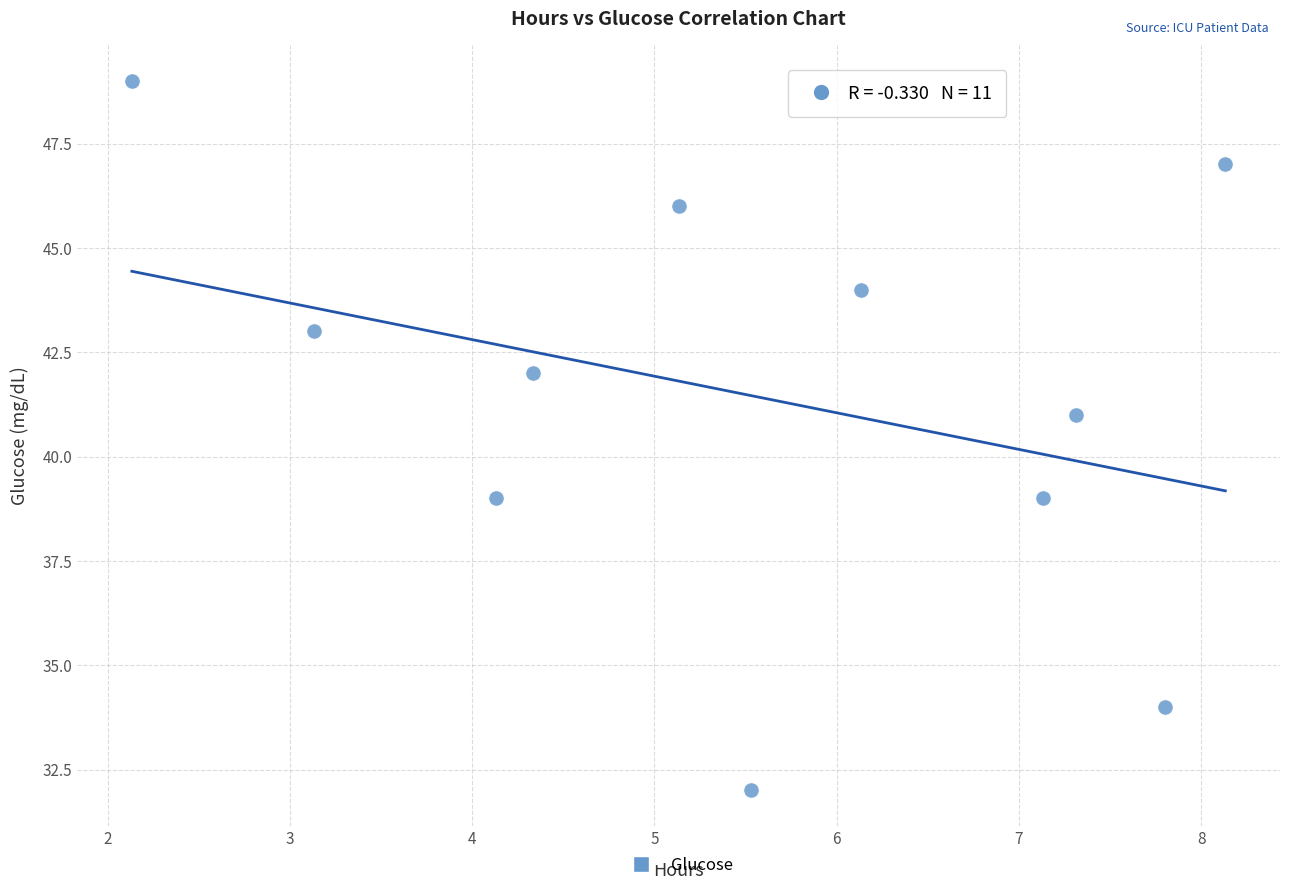

What is the average Y value?

41